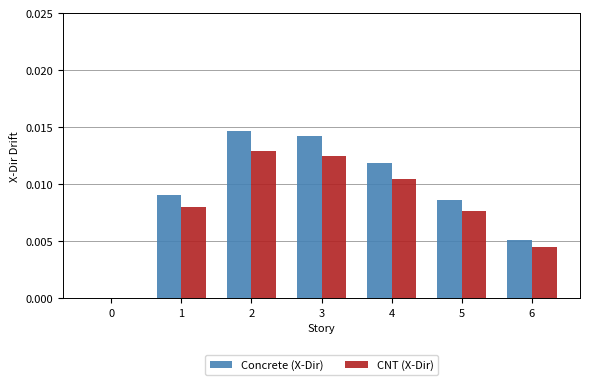

How many data points in CNT (X-Dir) are above 0?

6